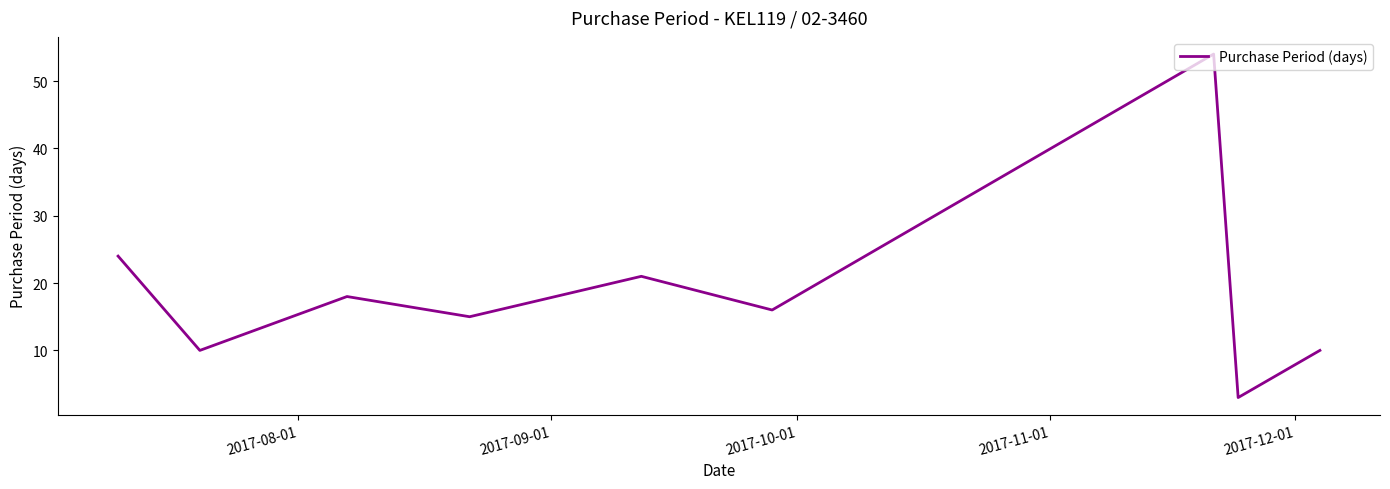

What is the difference between the maximum and minimum values?

51